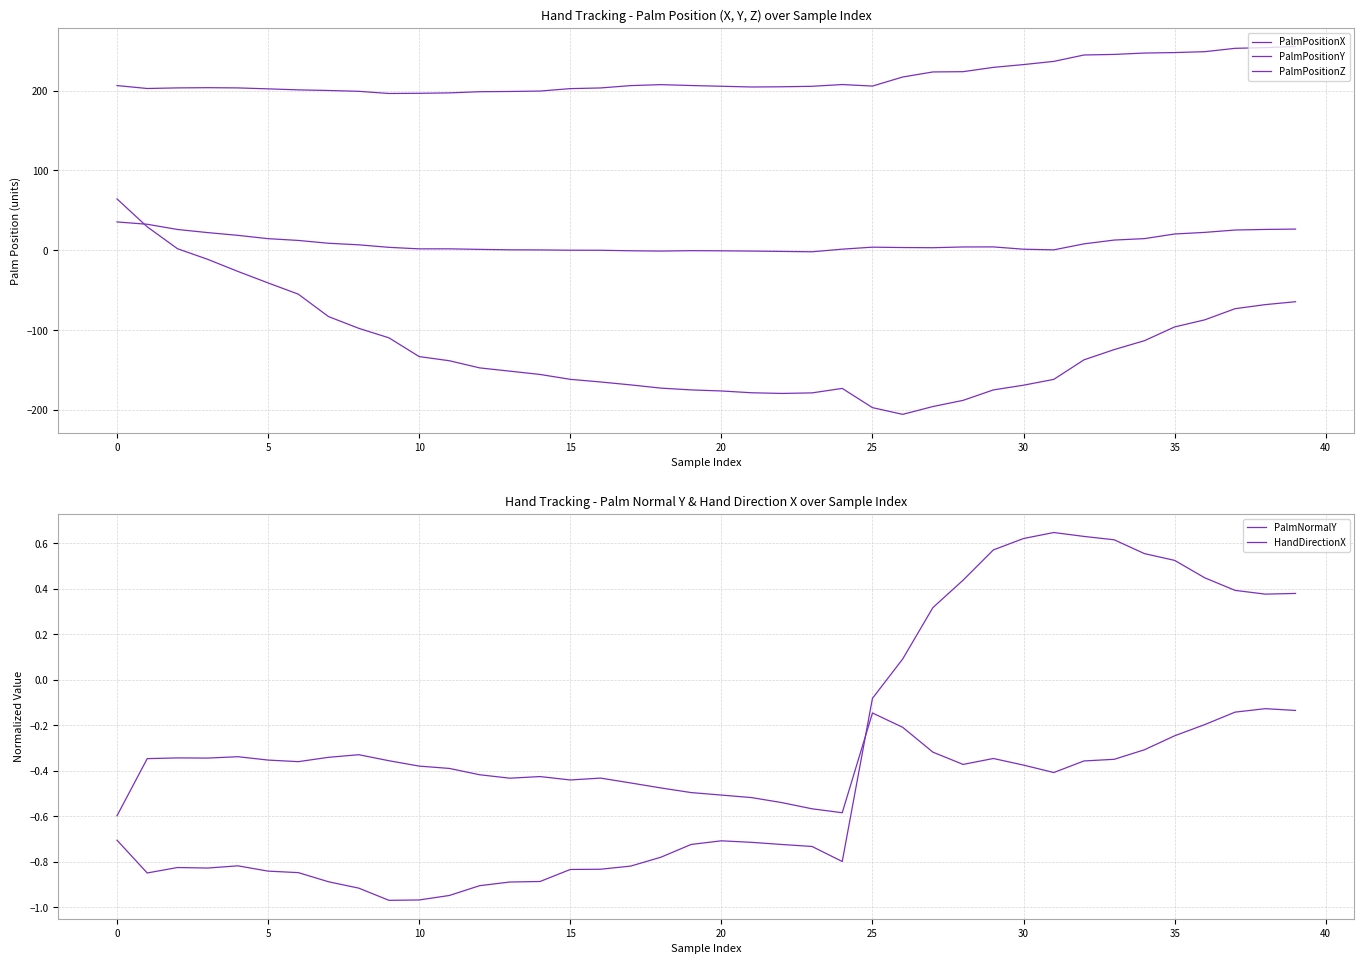

What are all the series names shown in the legend?

PalmPositionX, PalmPositionY, PalmPositionZ, PalmNormalY, HandDirectionX